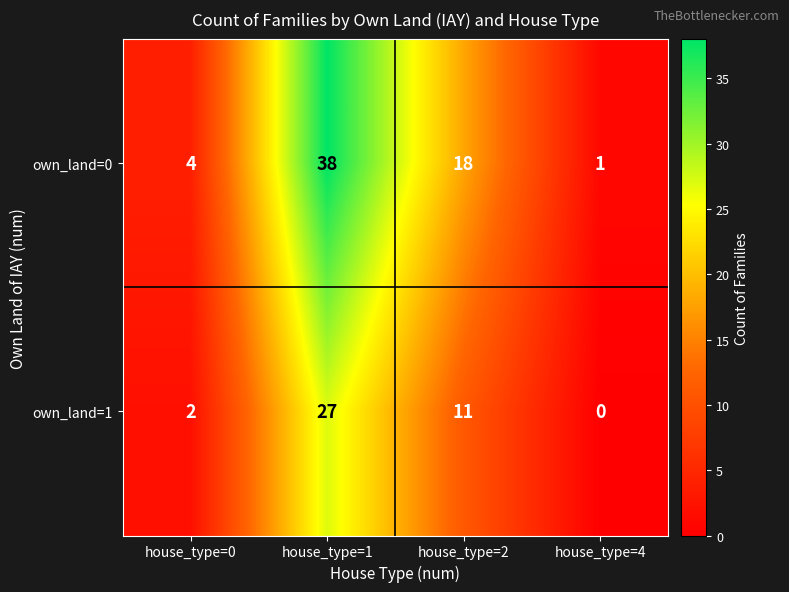

Is it true that own_land=0 equals 1 at house_type=4?

True